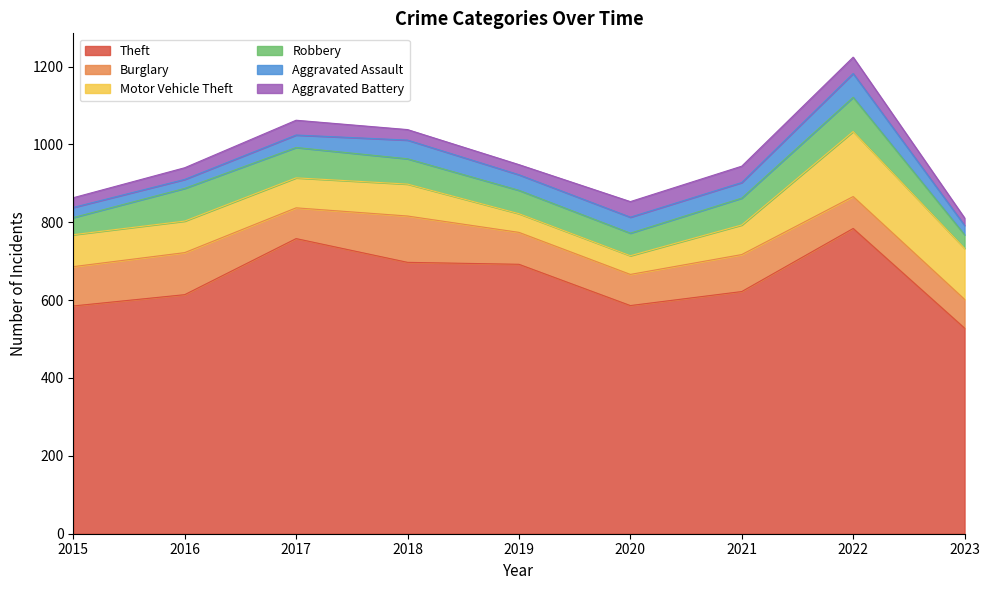

What is the difference between the maximum and minimum values in the Motor Vehicle Theft series?

119